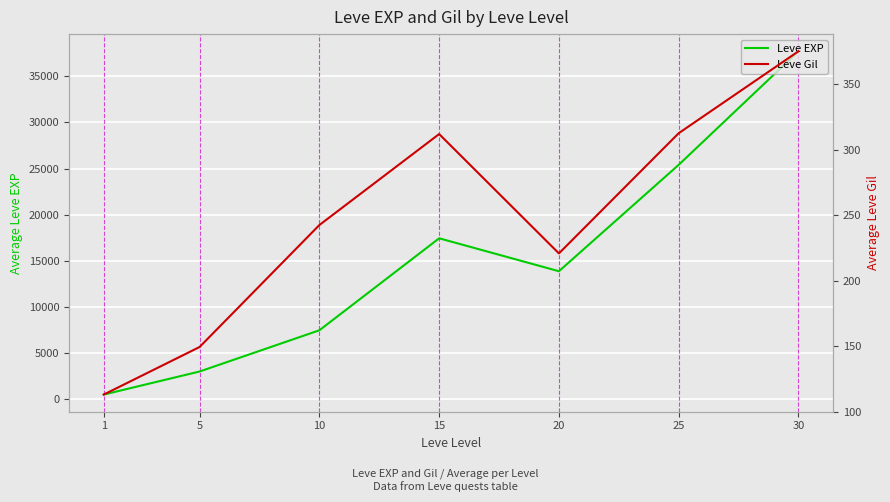

Reading right to left, transcribe all the data shown in this chart.

Leve EXP: 37715.0	25410.0	13876.7	17445.0	7475.0	3008.3	510.2
Leve Gil: 375.2	312.7	220.8	312.0	242.5	149.3	113.0